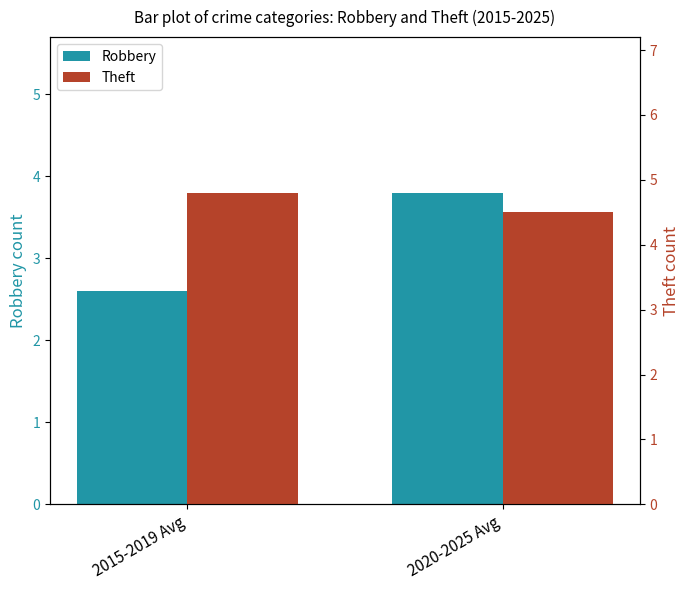

At how many categories does at least one series exceed 4?

2